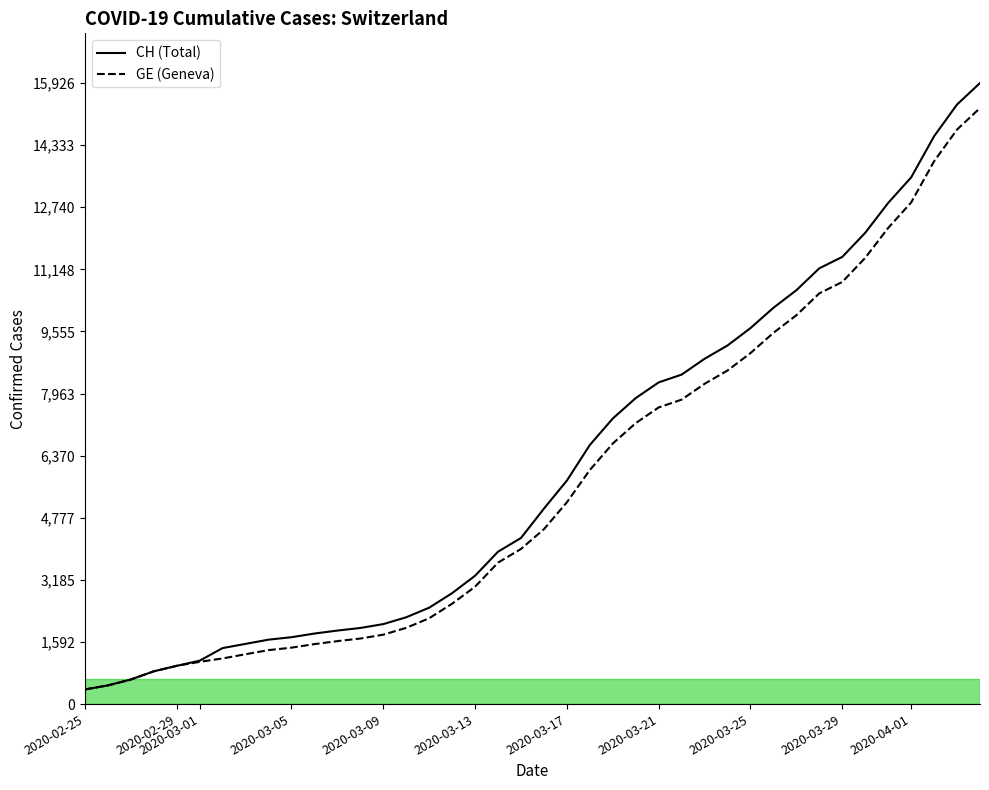

Reading right to left, transcribe all the data shown in this chart.

CH: 15926	15375	14561	13505	12852	12086	11467	11175	10613	10162	9642	9196	8855	8449	8249	7847	7323	6644	5731	5012	4259	3908	3291	2845	2472	2226	2051	1952	1885	1809	1715	1652	1544	1436	1113	981	840	630	479	375
GE: 15284	14733	13919	12863	12210	11444	10825	10533	9971	9520	9000	8554	8213	7807	7607	7205	6681	6002	5174	4485	3978	3627	3010	2574	2201	1955	1780	1681	1614	1538	1447	1384	1278	1171	1083	981	840	630	479	375